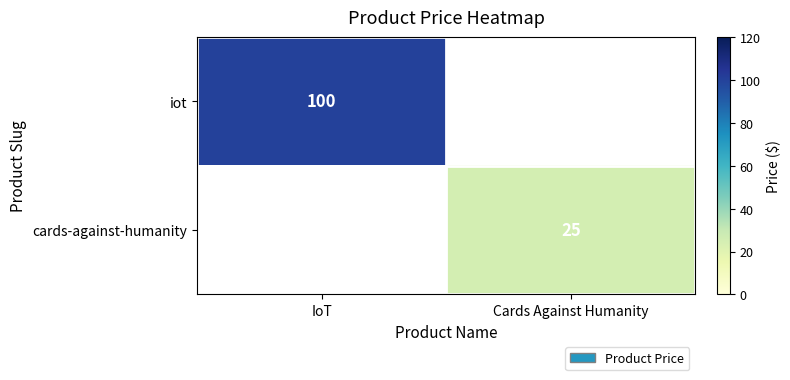

Is the value of iot at IoT greater than the value of cards-against-humanity at Cards Against Humanity?

Yes